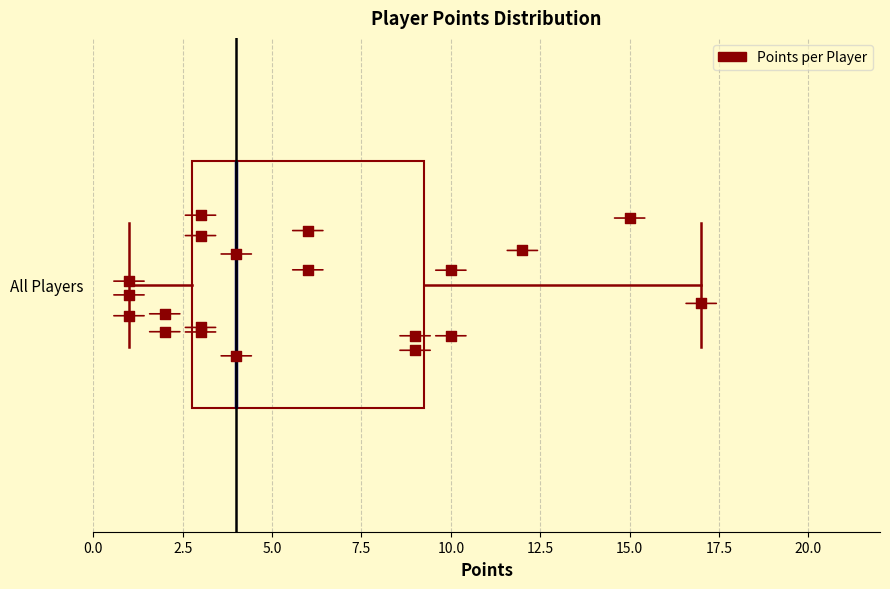

Read this box plot against the x-axis: the position of the median line, the range covered by the box, and the ends of both whiskers. The values are not printed on the chart, so give them approximately, as read against the axis.

median 4.0, box 3.0 to 9.5, whiskers 1.0 to 17.0